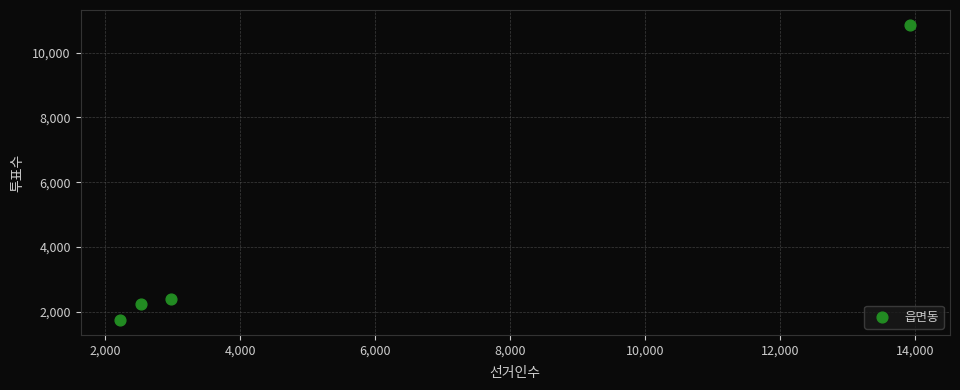

What Y value in the scatter plot is closest to 6301?

2399